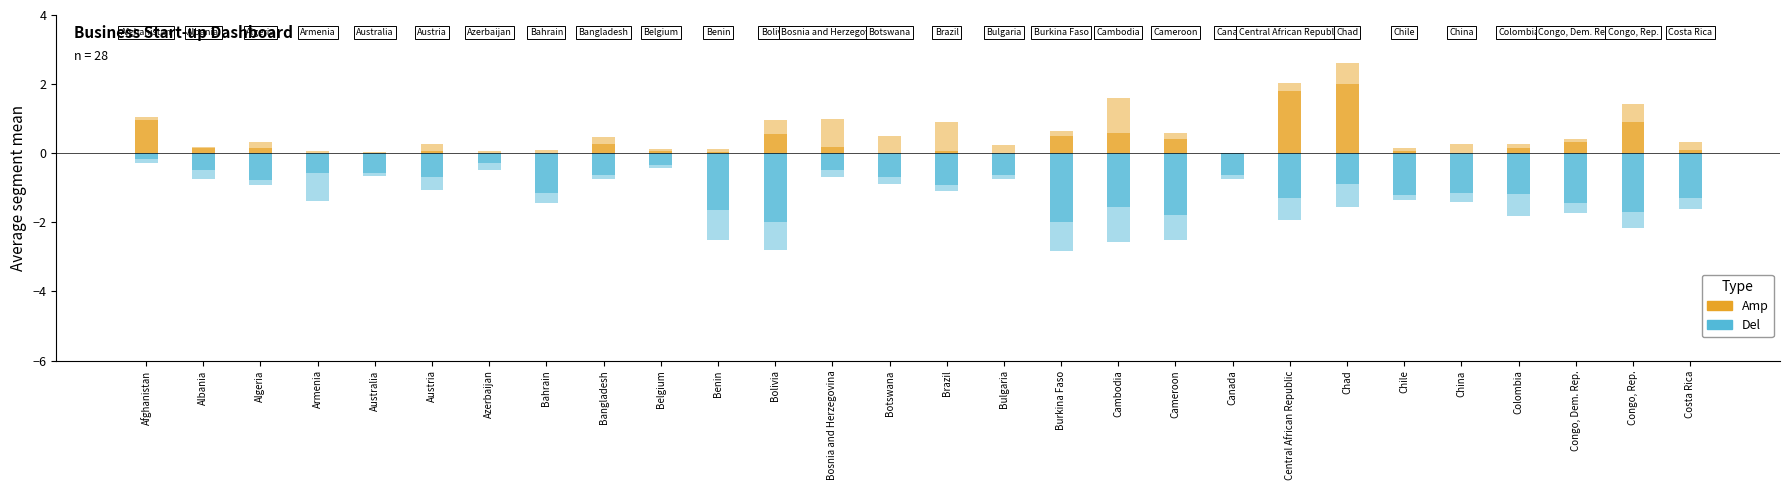

How many categories are shown in the chart?

28